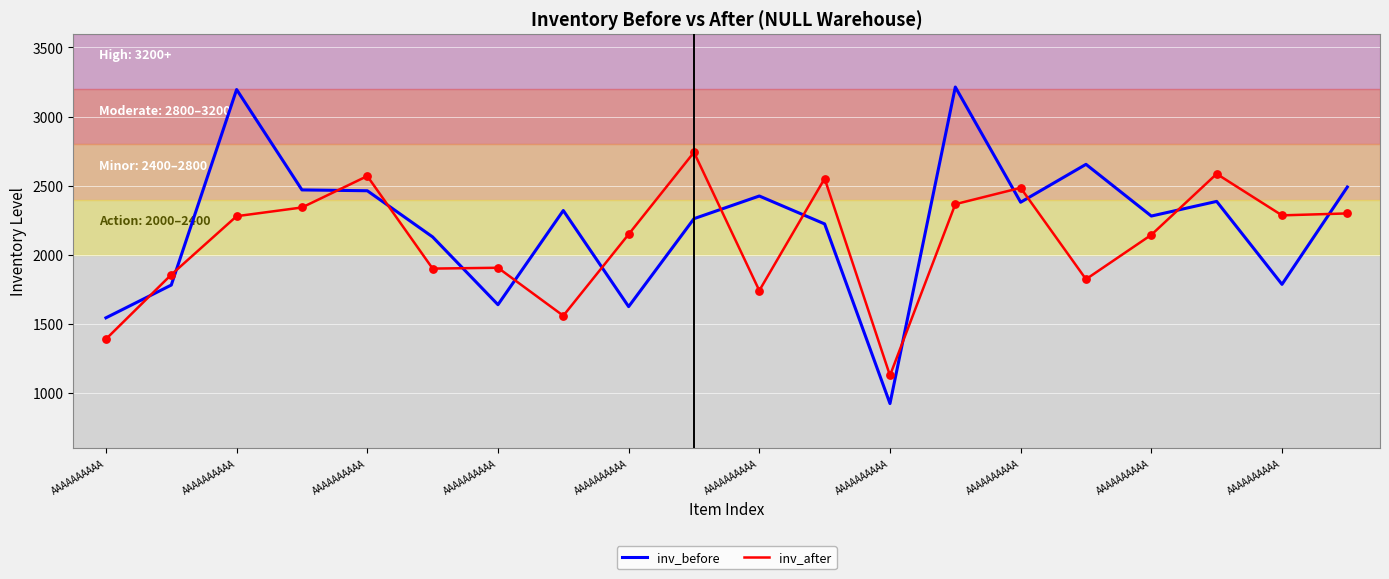

At how many categories does at least one series exceed 2097?

16